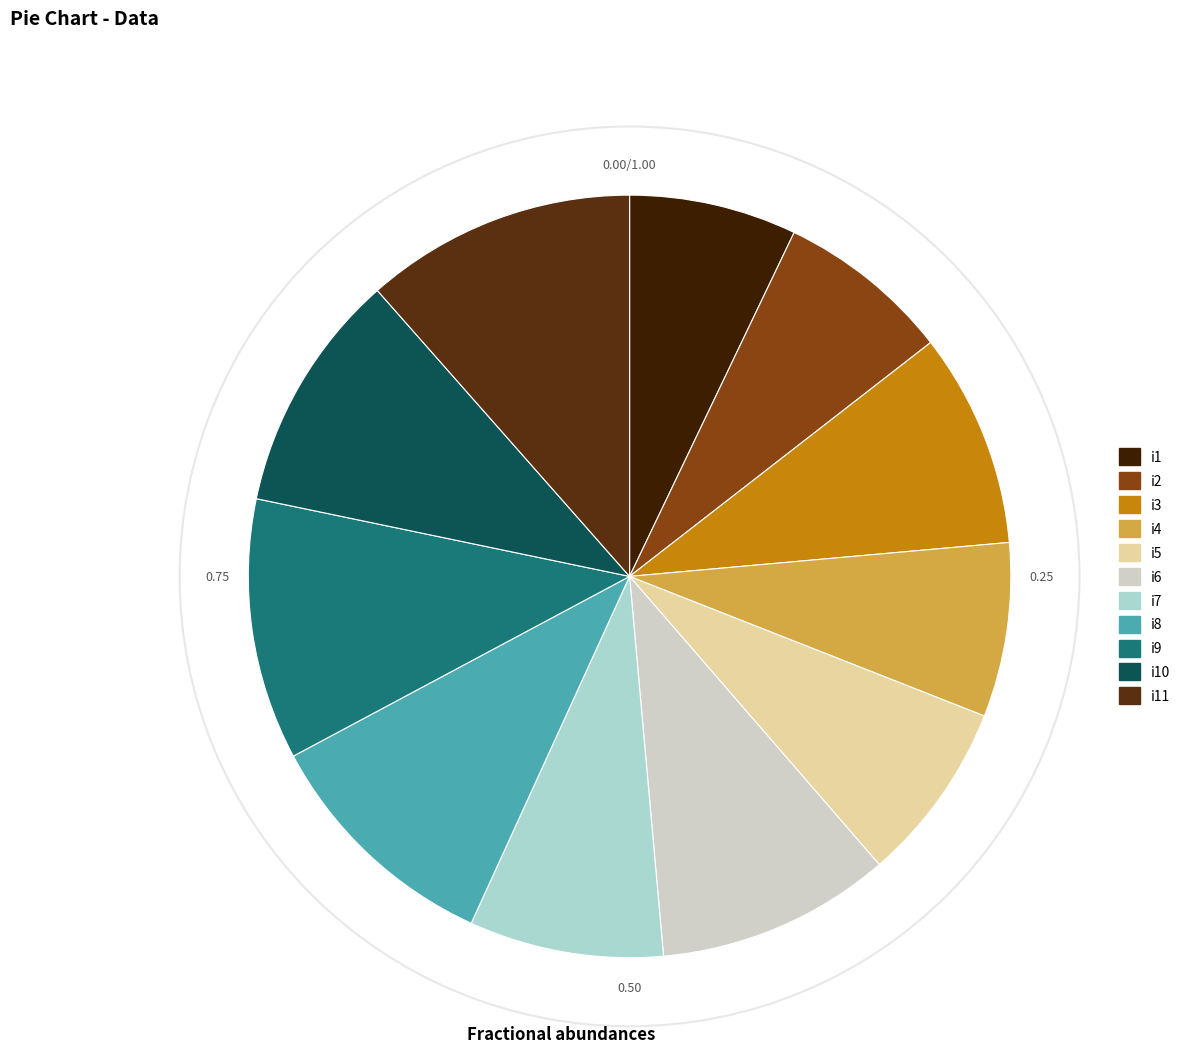

How many segments does this pie chart have?

11